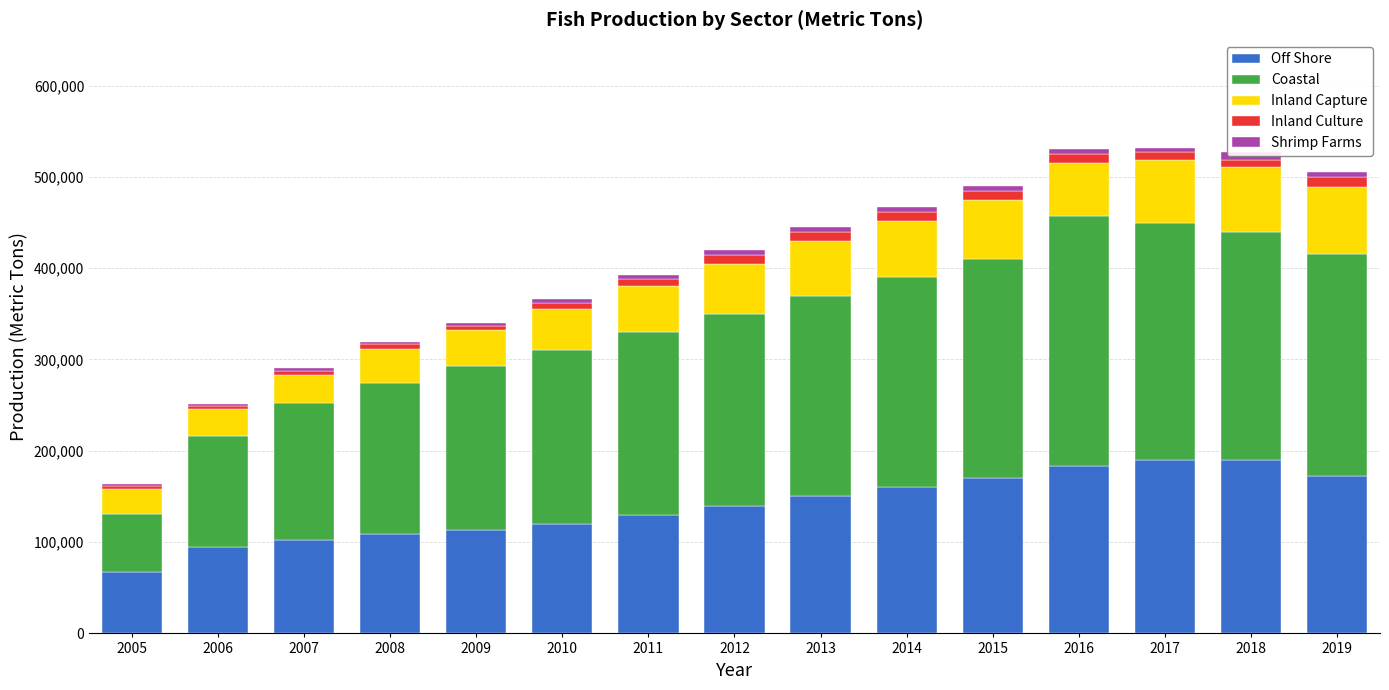

What are all the series names shown in the legend?

Off Shore, Coastal, Inland Capture, Inland Culture, Shrimp Farms